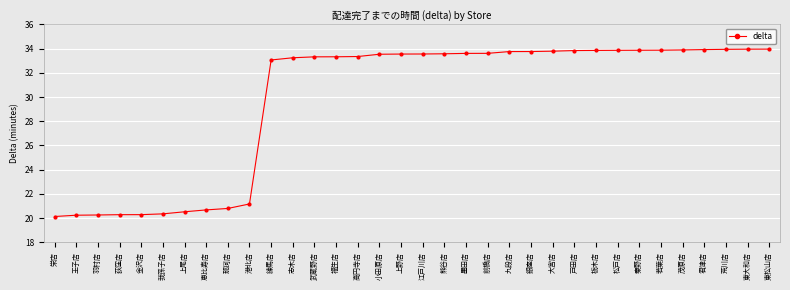

Count the number of data series in this chart.

1